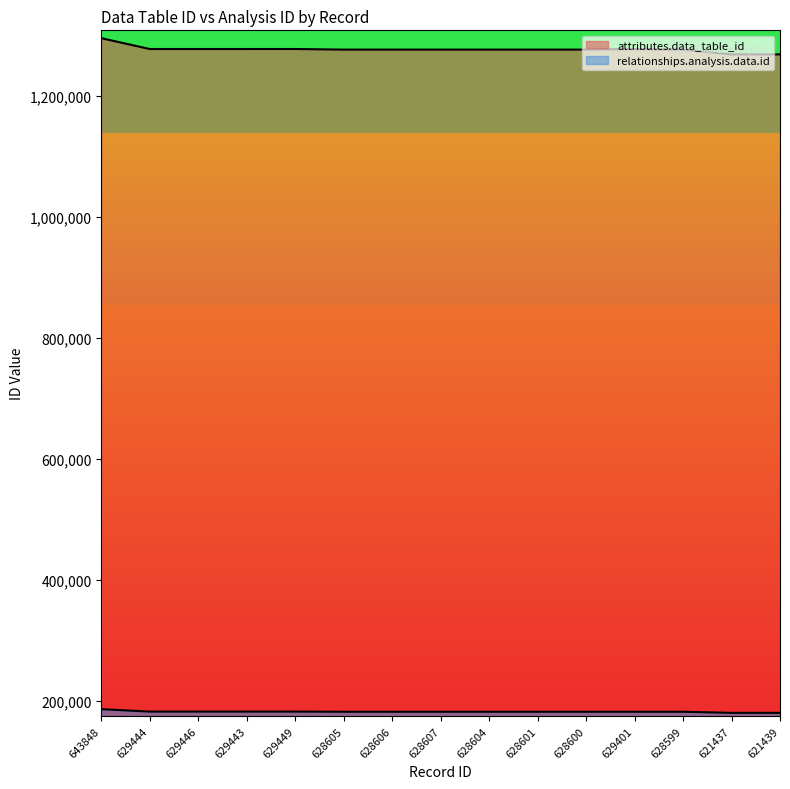

What is the maximum value for relationships.analysis.data.id?

186628